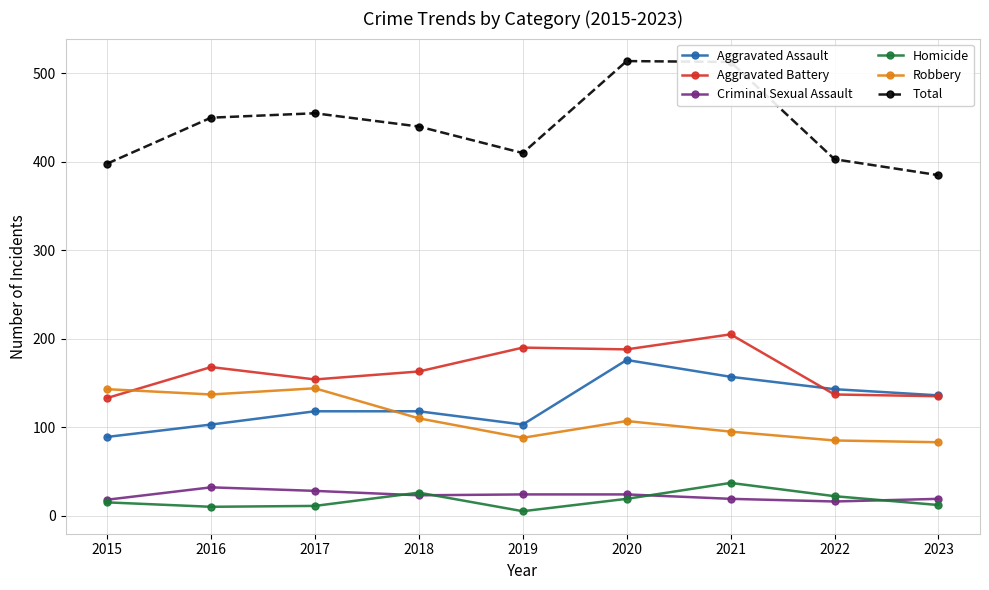

Where is the first local minimum for Total?

2019